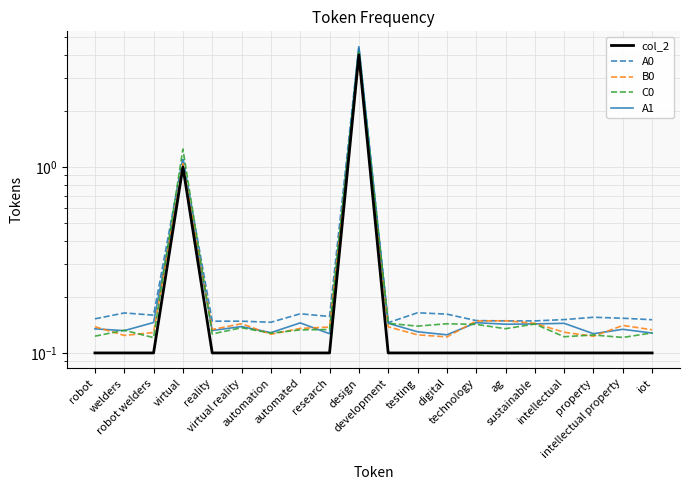

What is the difference between the second highest and second lowest values in the A0 series?

1.0